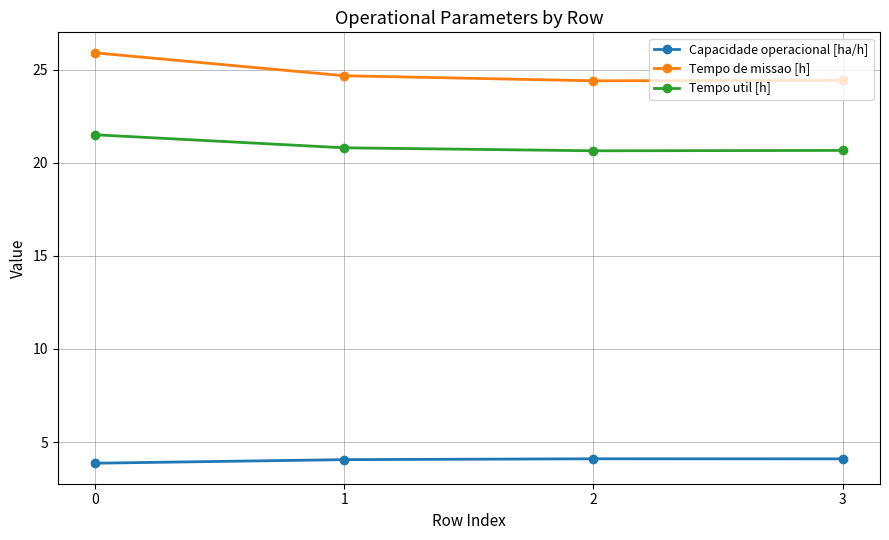

True or false: Tempo de missao [h] and Tempo util [h] cross at least once.

False